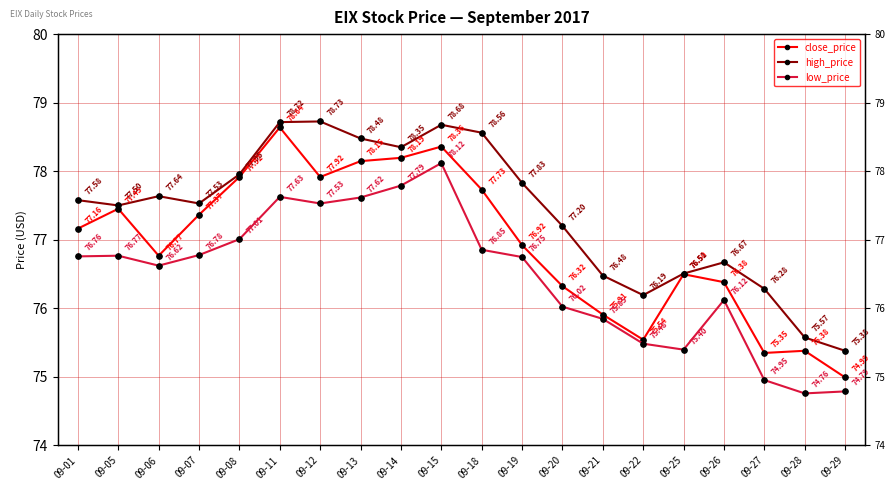

List the labels in order of high_price value, largest first.

09-12, 09-11, 09-15, 09-18, 09-13, 09-14, 09-08, 09-19, 09-06, 09-01, 09-07, 09-05, 09-20, 09-26, 09-25, 09-21, 09-27, 09-22, 09-28, 09-29